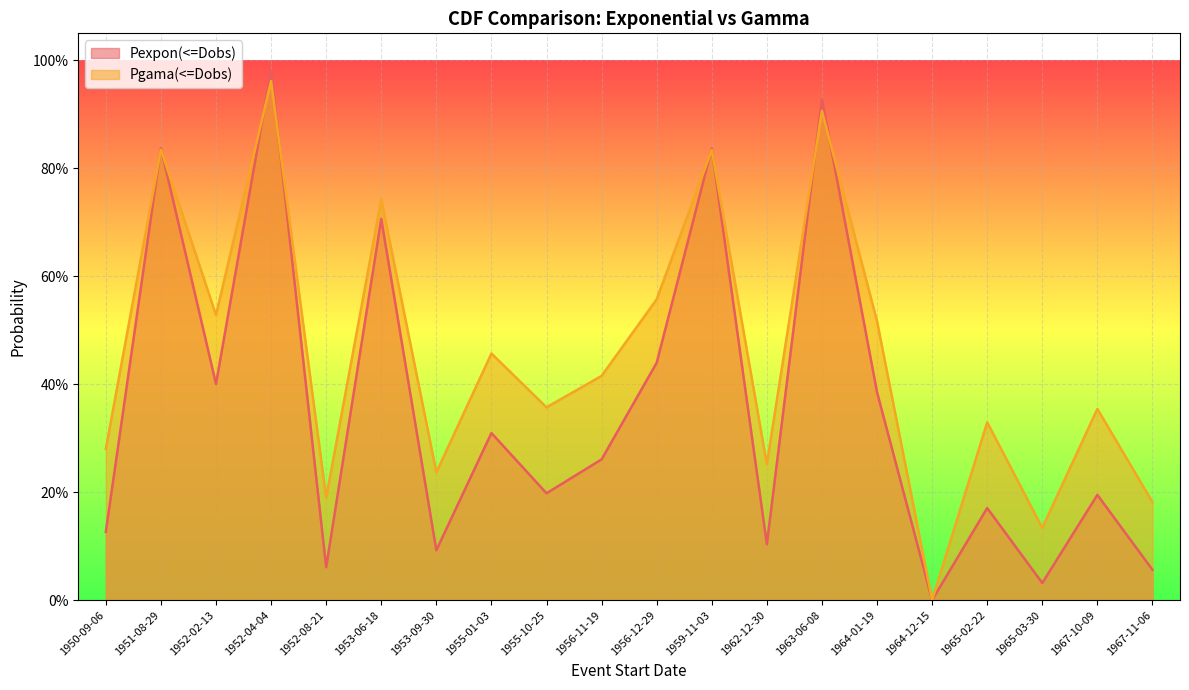

Which label corresponds to the smallest value in the chart?

1964-12-15